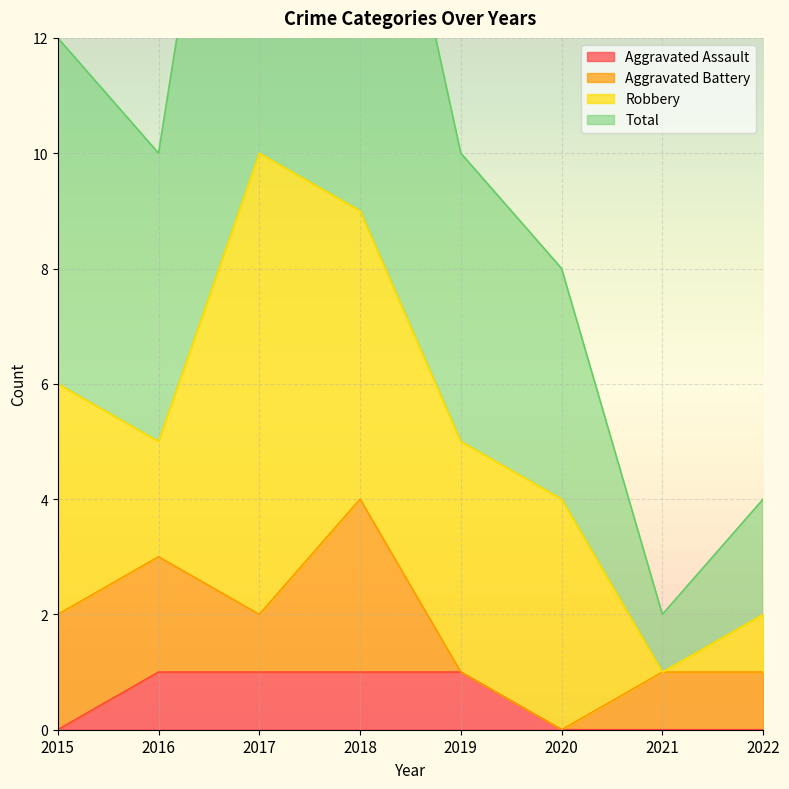

What is the difference between the maximum and minimum values in the Aggravated Assault series?

1